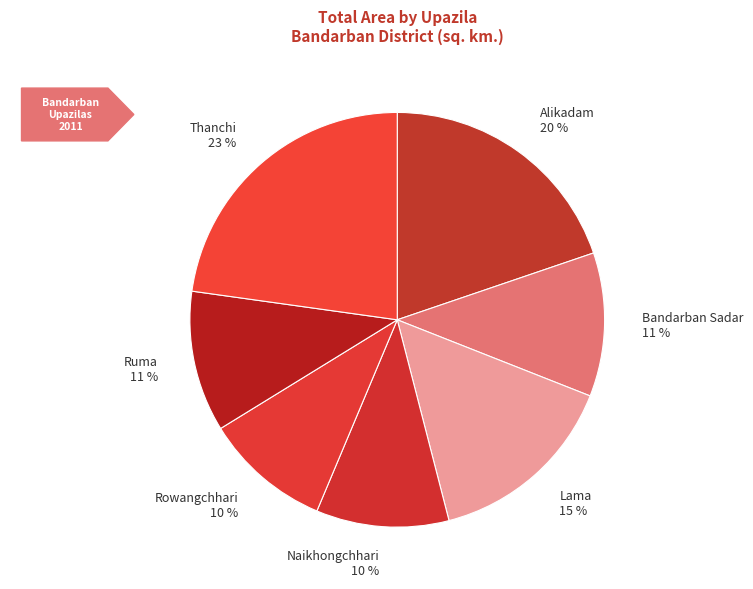

To the nearest percent, what portion does Alikadam represent?

20%